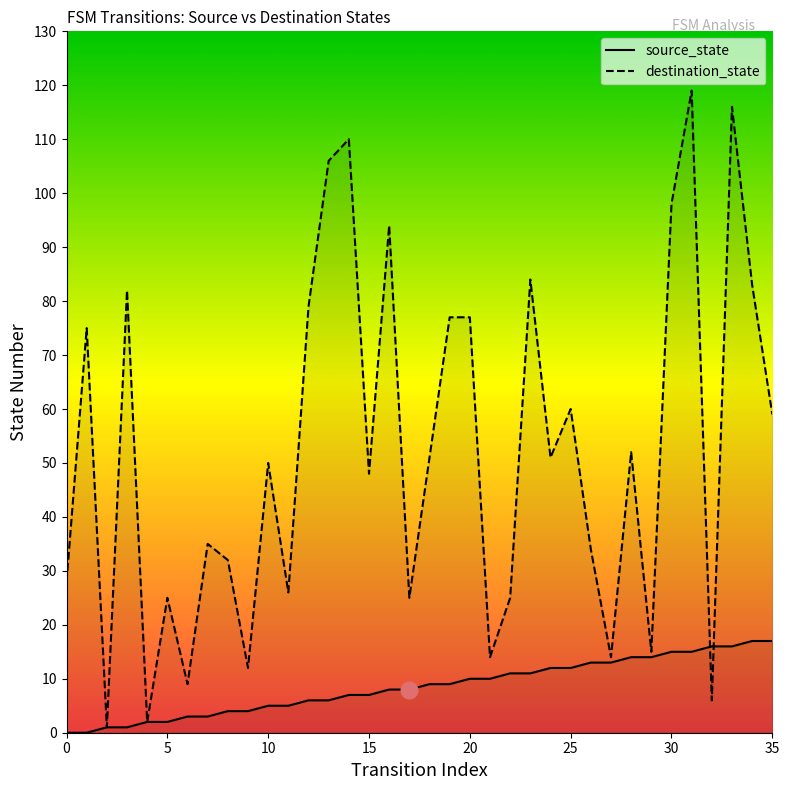

What is the value of the source_state point at the 16th from the left?

7